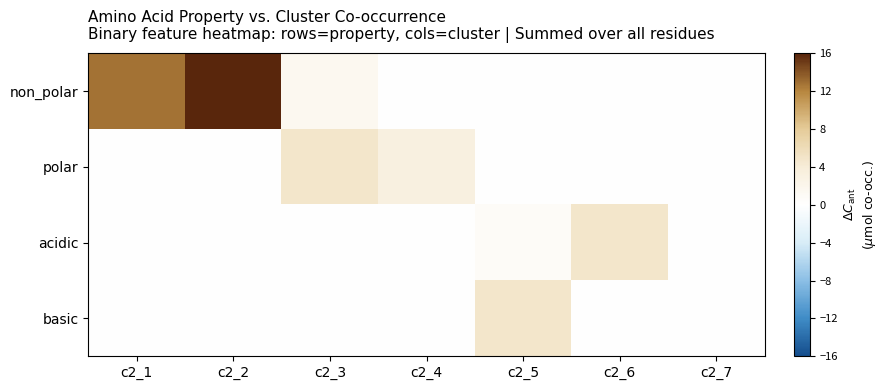

At which category is the sum across all series the highest?

c2_2